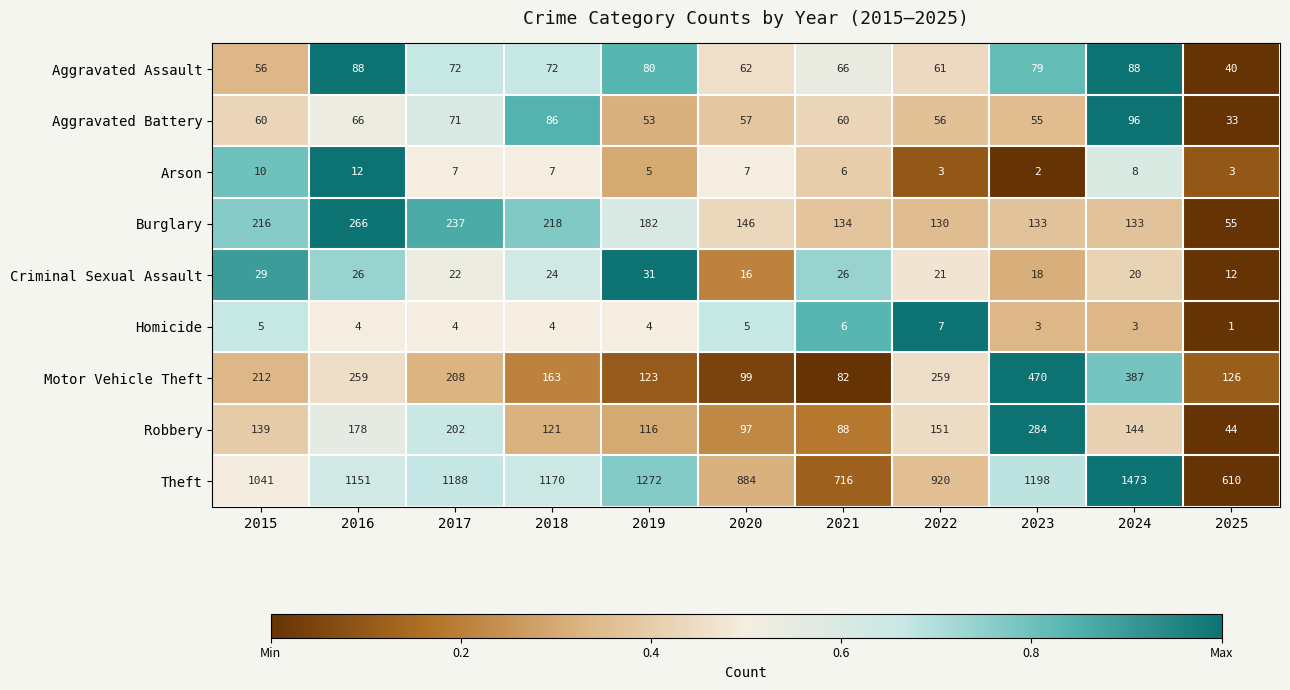

Which label corresponds to the smallest value in the chart?

2025